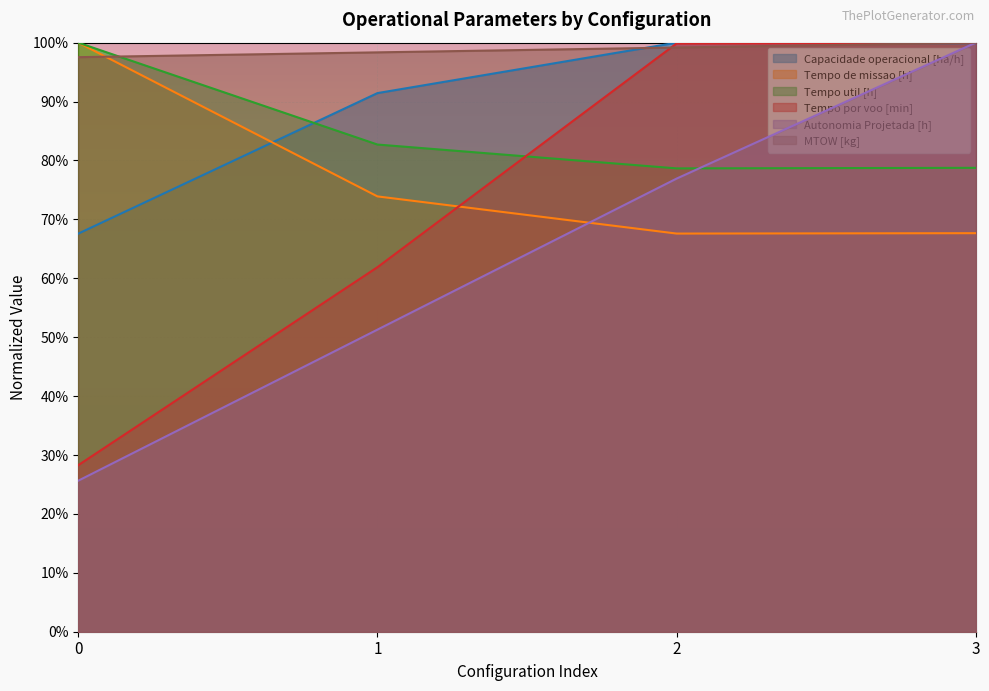

Which series has the widest spread of values?

Autonomia Projetada [h]